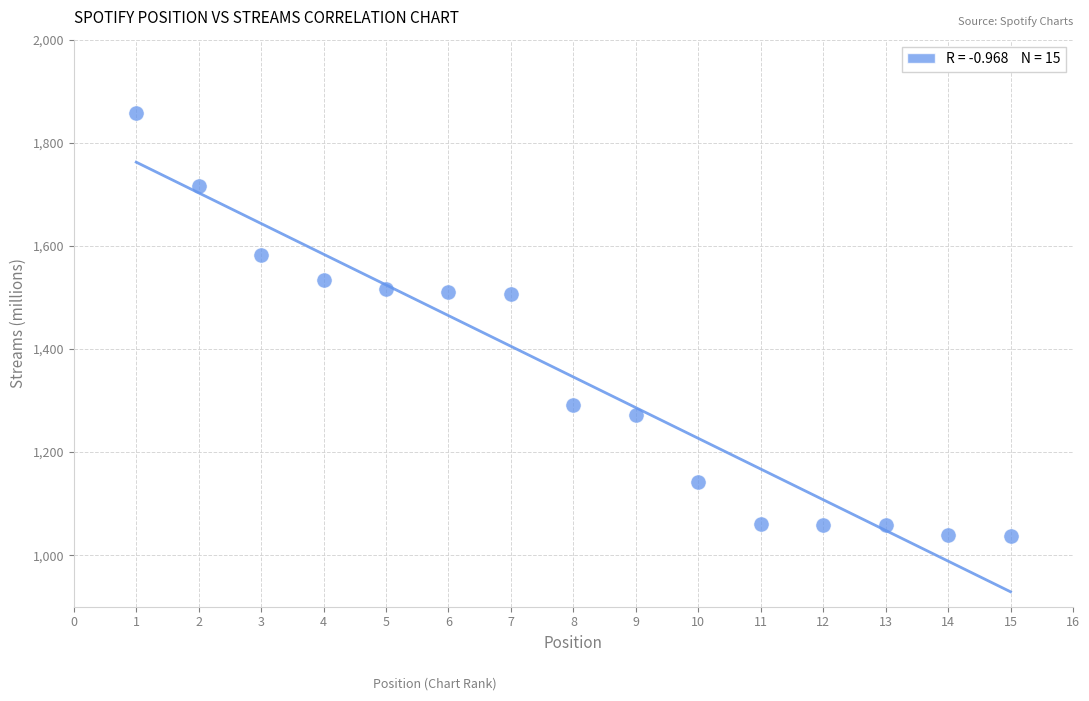

What is the range of Y values (max minus min)?

820